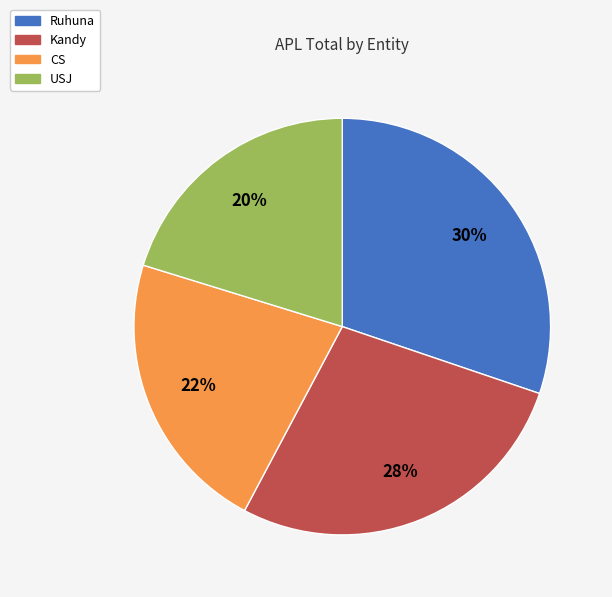

Is there any slice that represents more than half of the pie?

No